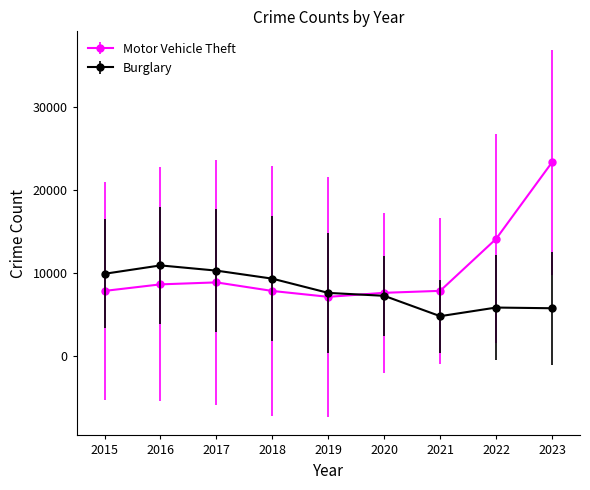

What is the total value across all series at 2022?

20015